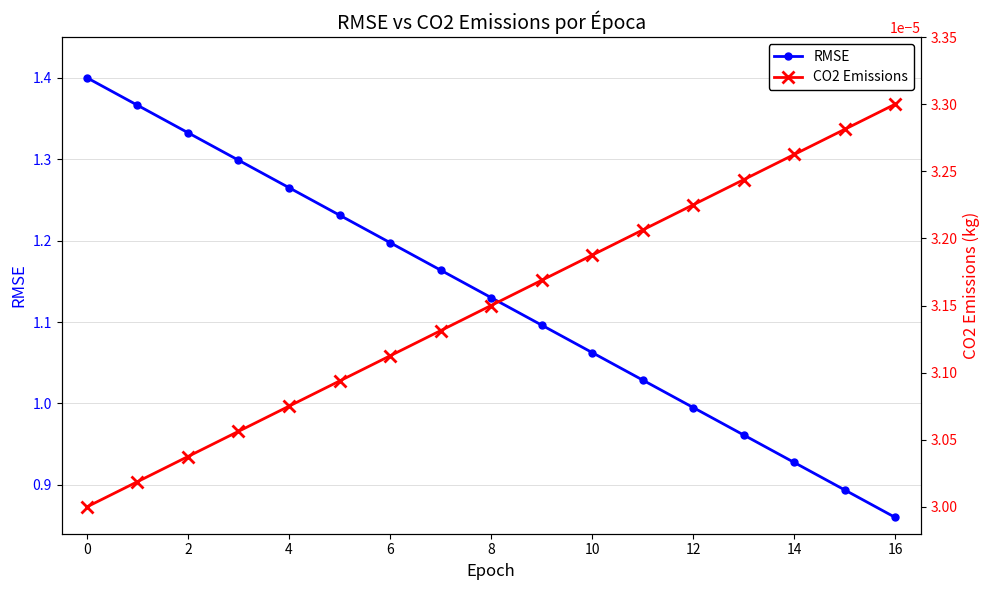

True or false: CO2 Emissions has more than 1 points higher than both neighbors.

False